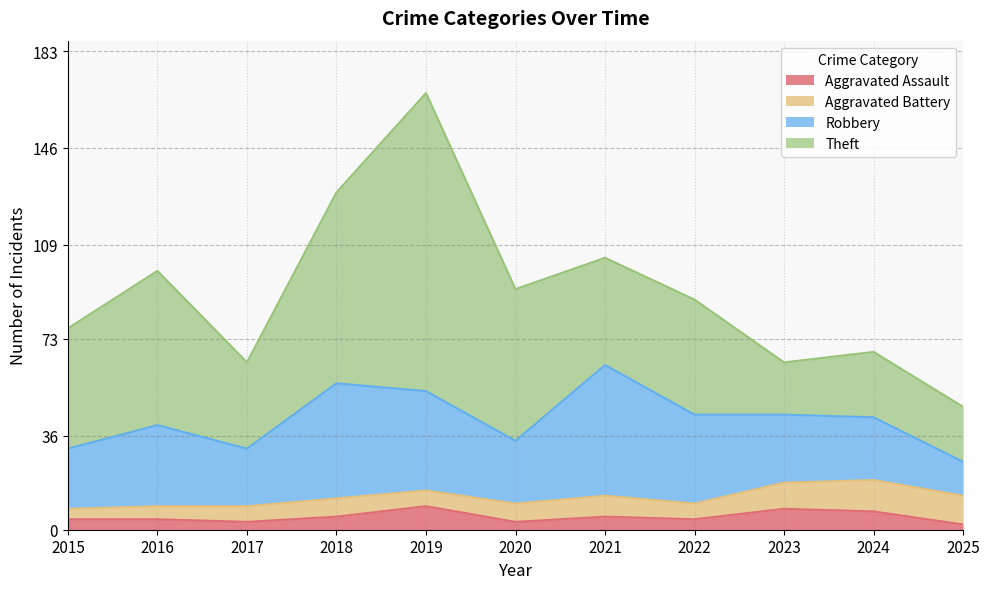

True or false: Theft and Aggravated Battery cross at least once.

False